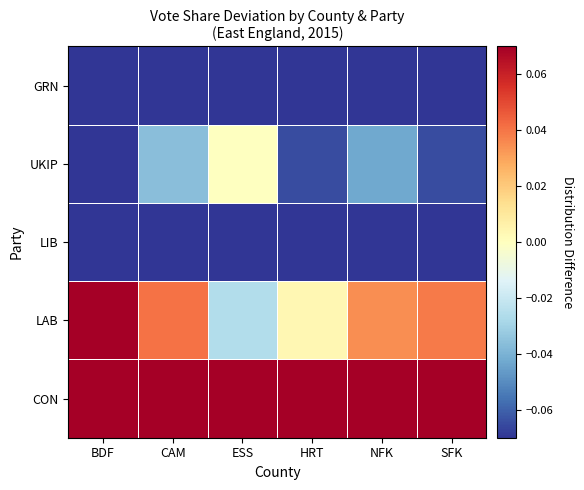

At how many categories does at least one series exceed 0?

6